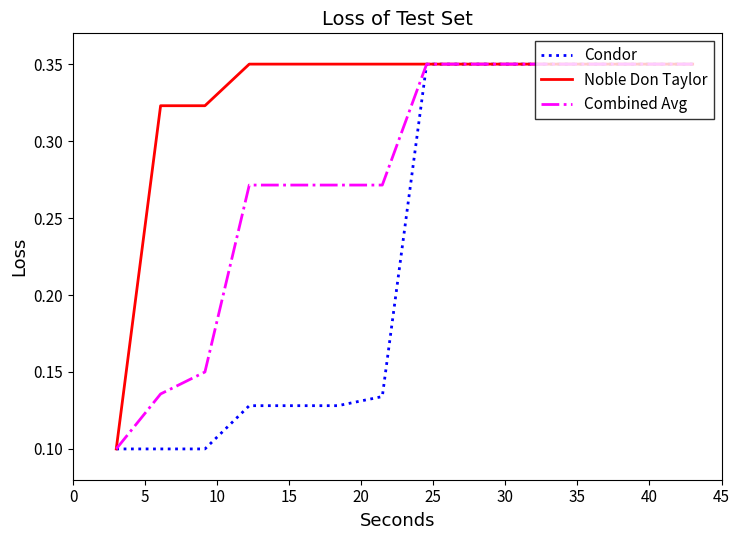

What are all the series names shown in the legend?

Condor, Noble Don Taylor, Combined Avg